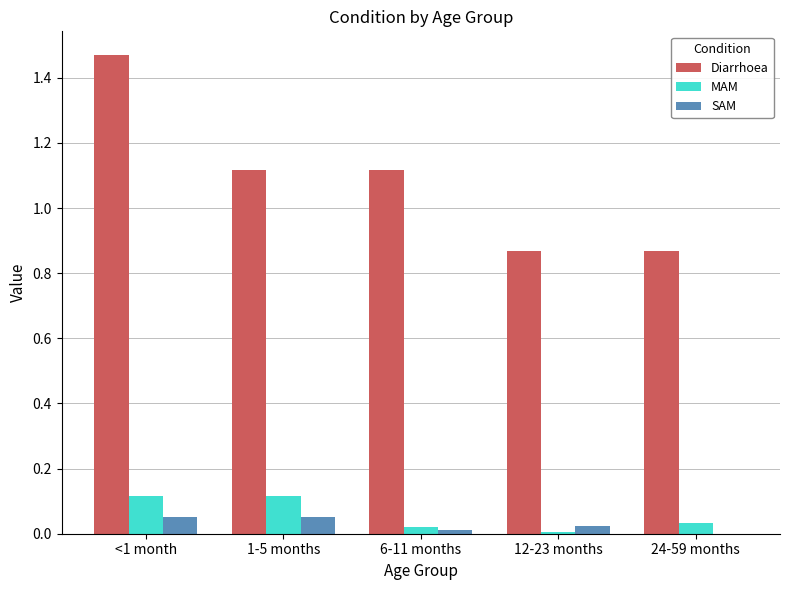

Which series changed the most between 6-11 months and 24-59 months?

Diarrhoea